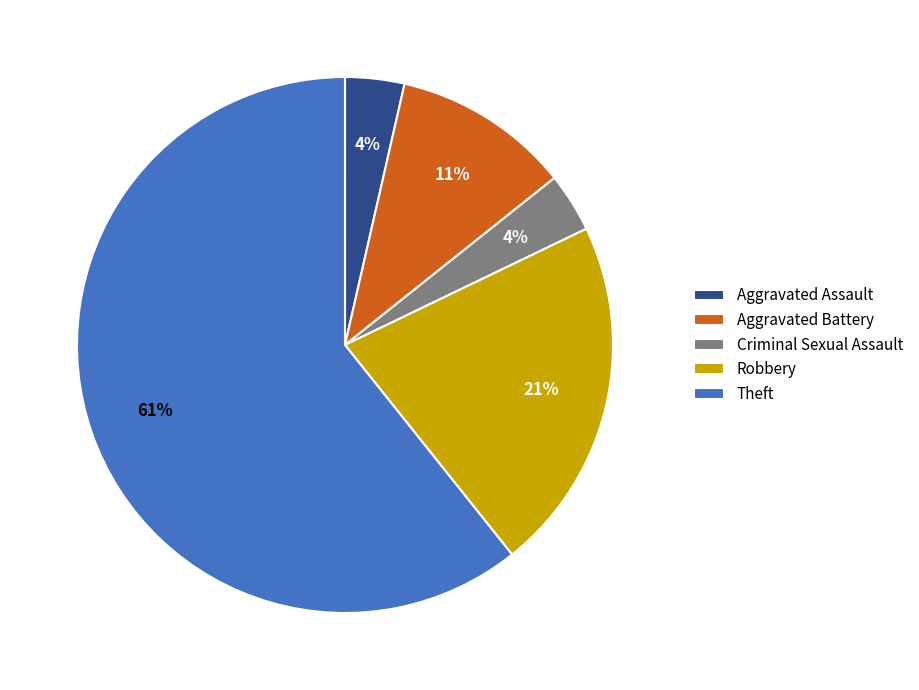

Which has a higher value, Aggravated Assault or Theft?

Theft